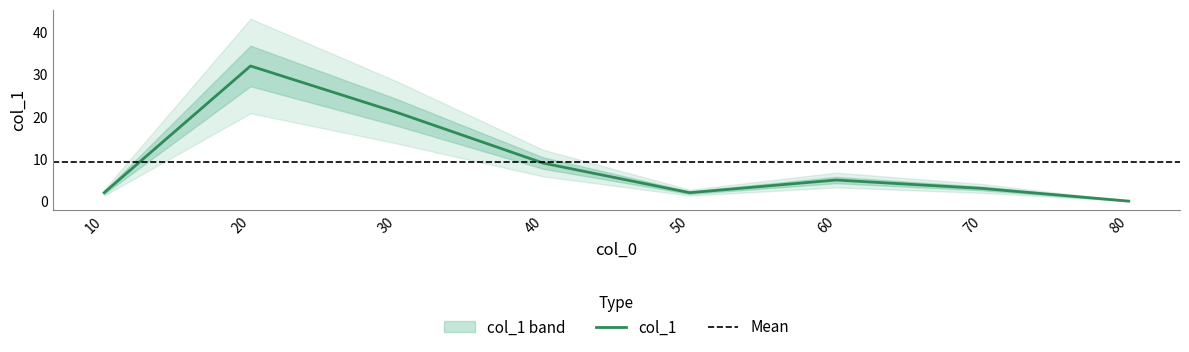

Is it true that the value at 60 is 5?

True